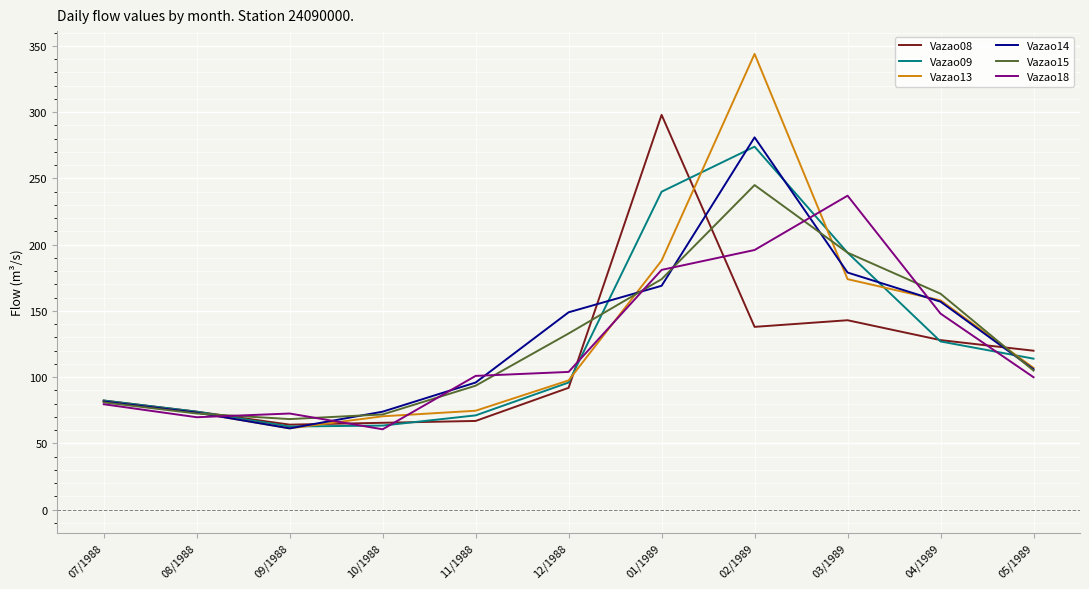

What is the total value across all series at 05/1989?

652.0